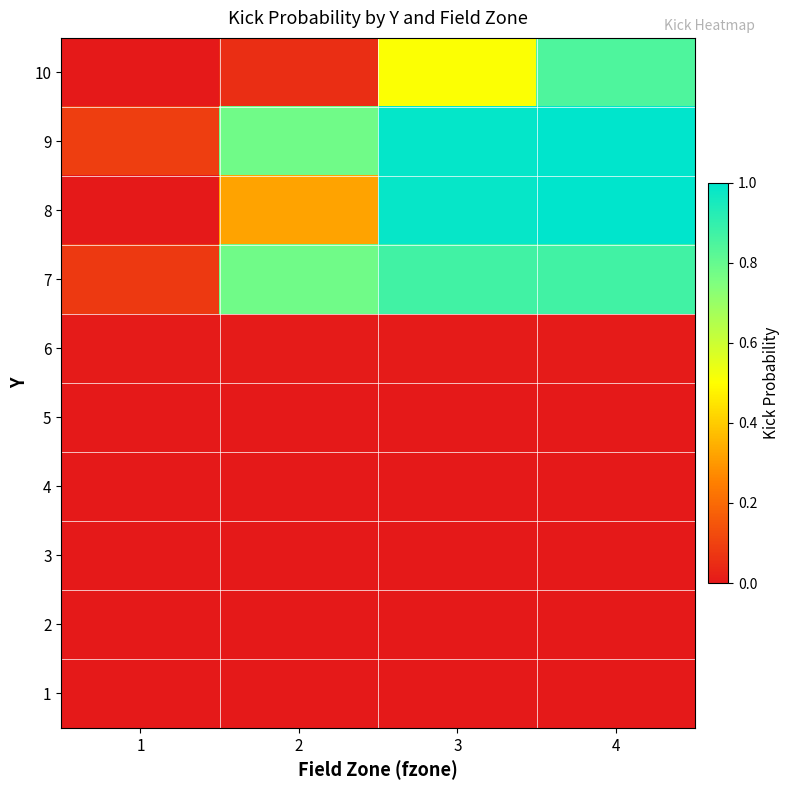

Reading left to right, list all the values displayed in this chart.

1: 1=0.0	2=0.0	3=0.0	4=0.0
2: 1=0.0	2=0.0	3=0.0	4=0.0
3: 1=0.0	2=0.0	3=0.0	4=0.0
4: 1=0.0	2=0.0	3=0.0	4=0.0
5: 1=0.0	2=0.0	3=0.0	4=0.0
6: 1=0.0	2=0.0	3=0.0	4=0.0
7: 1=0.1	2=0.8	3=0.9	4=0.9
8: 1=0.0	2=0.3	3=1.0	4=1.0
9: 1=0.1	2=0.8	3=1.0	4=1.0
10: 1=0.0	2=0.1	3=0.5	4=0.8